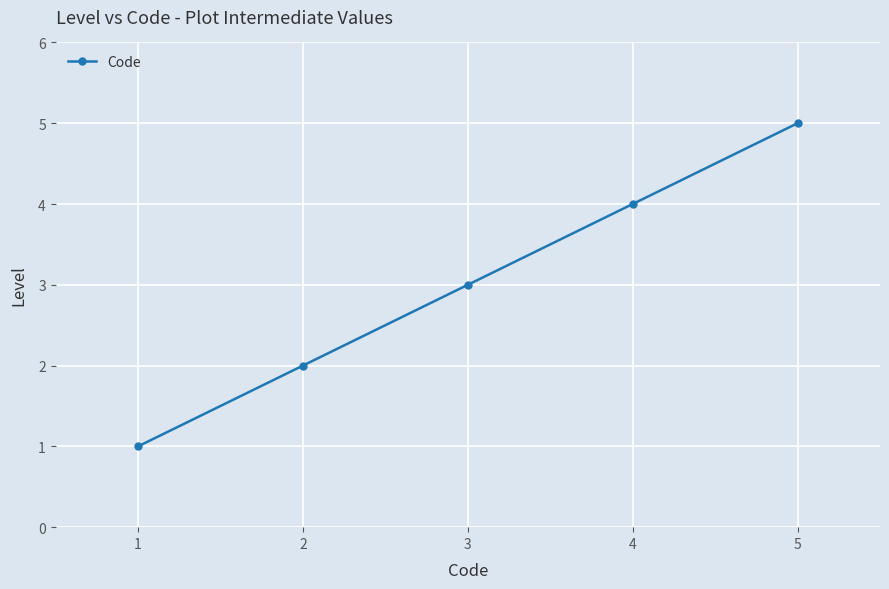

At which category does the chart reach its peak across all series?

5